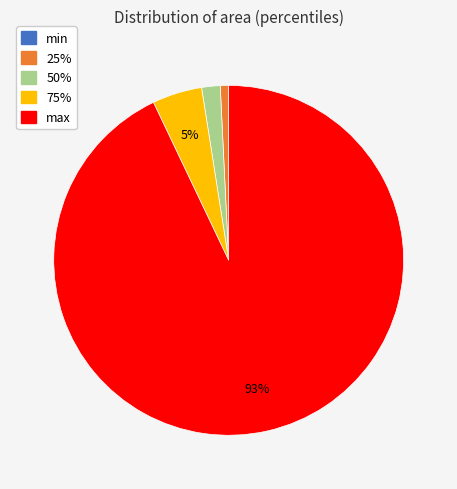

To the nearest percent, what is the average slice percentage?

20%